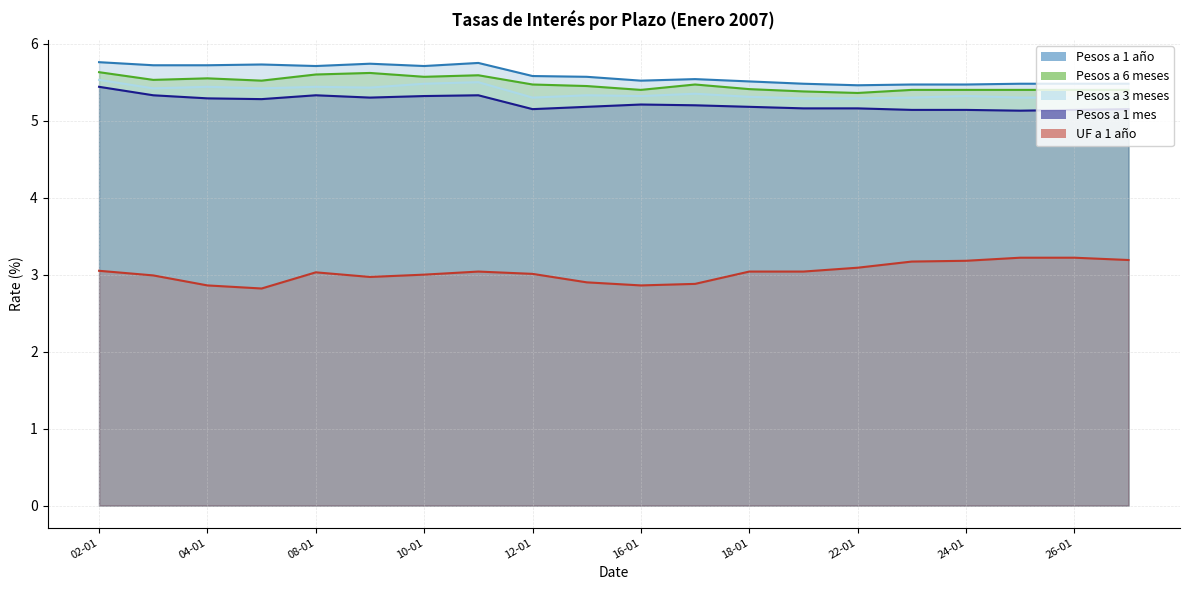

What is the difference between the maximum and minimum values in the Pesos a 1 año series?

0.3